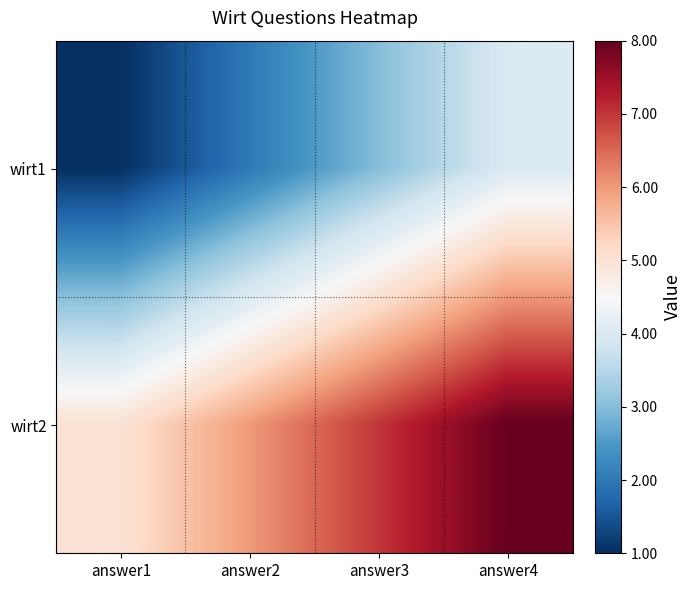

How many categories are shown in the chart?

4